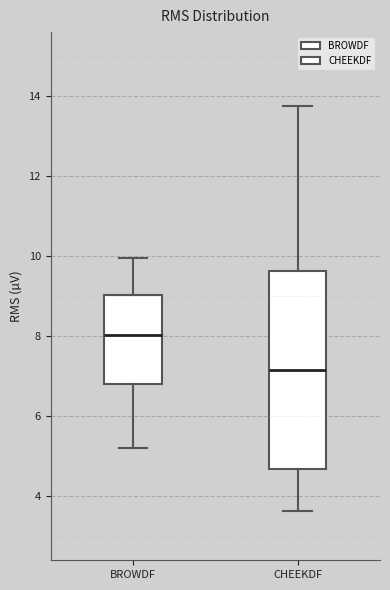

Reading left to right, transcribe this box plot: for each box, give where its median line is, the range the box spans, and where its two whiskers end, as read against the y-axis. The values are not printed on the chart, so give them approximately, as read against the axis.

BROWDF: median 8.0, box 6.8 to 9.0, whiskers 5.2 to 10.0
CHEEKDF: median 7.2, box 4.6 to 9.6, whiskers 3.6 to 13.8